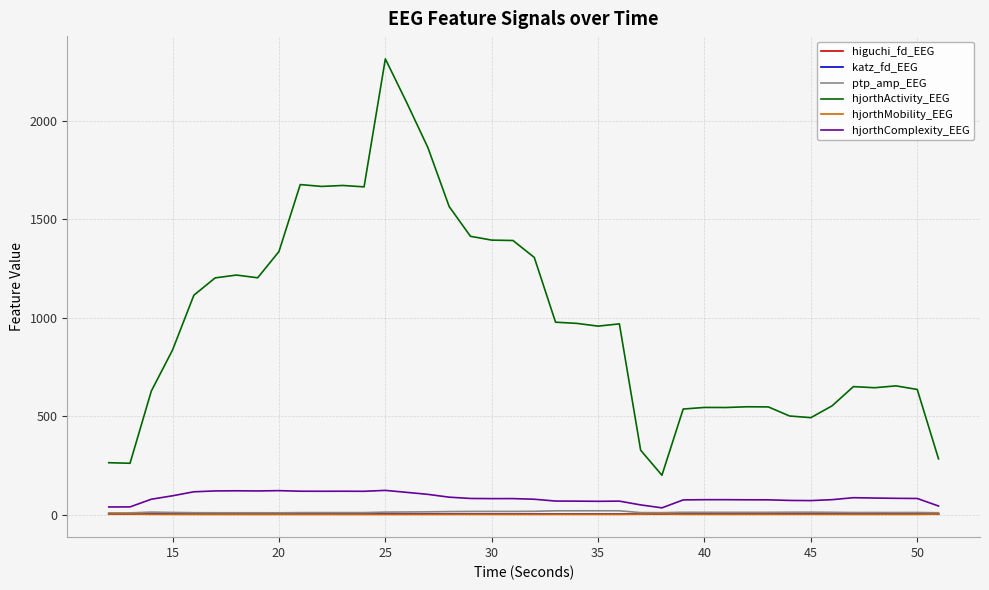

What is the highest value of the hjorthComplexity_EEG series?

122.7